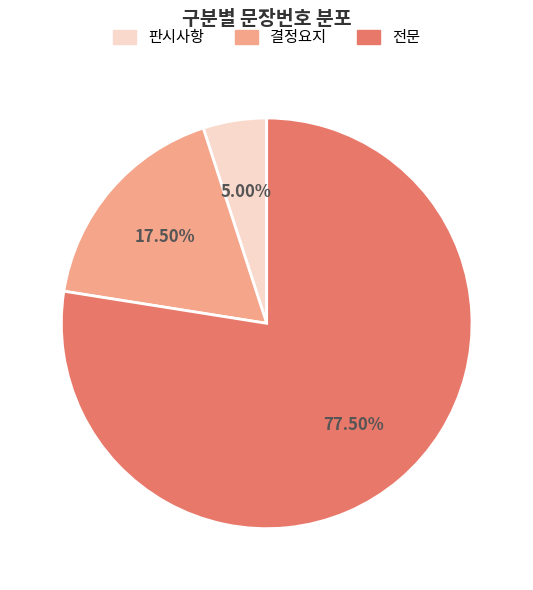

Approximately how many times larger is the value at 결정요지 compared to 판시사항?

3.5